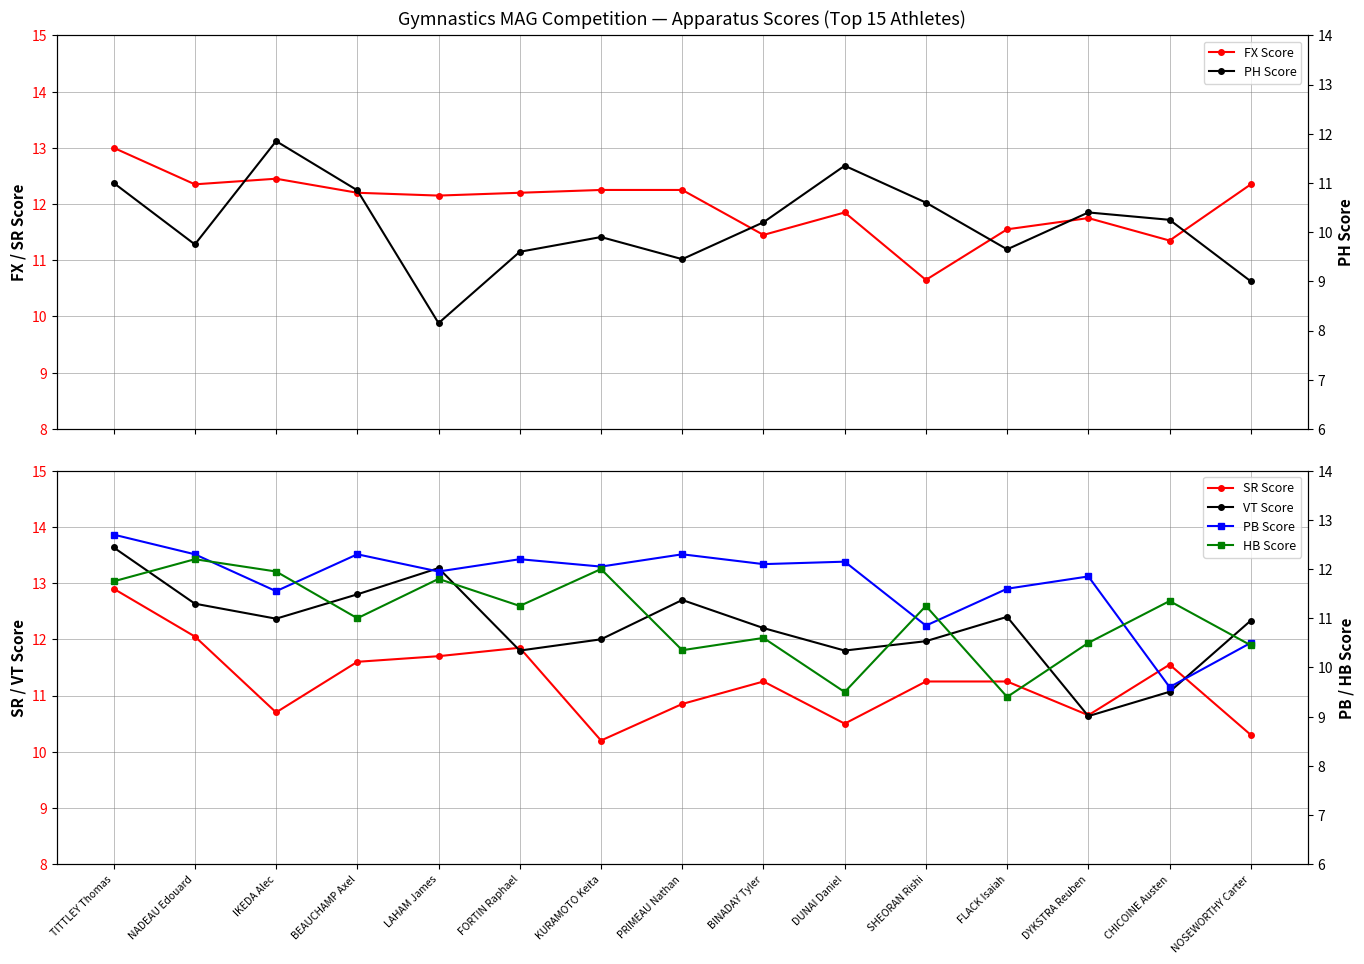

What are all the series names shown in the legend?

FX Score, SR Score, VT Score, PH Score, PB Score, HB Score